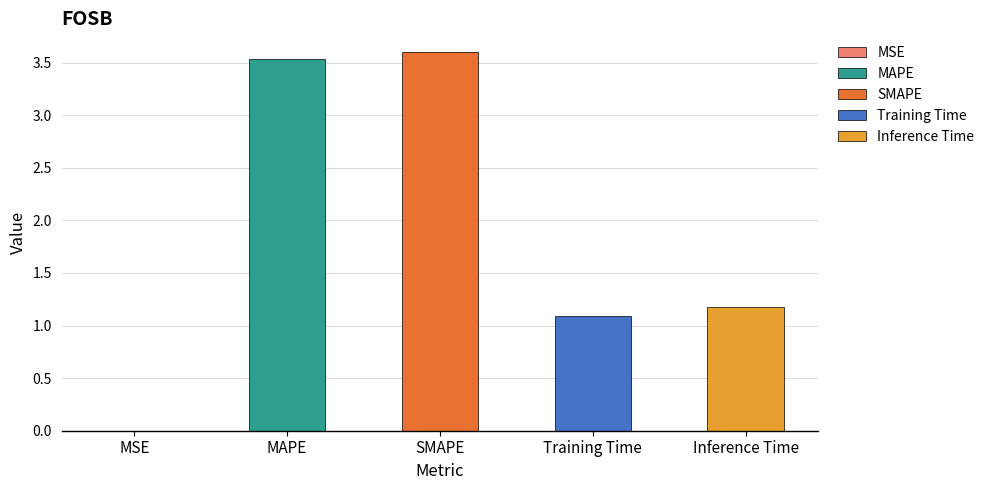

What is the difference between the maximum and minimum values?

3.6